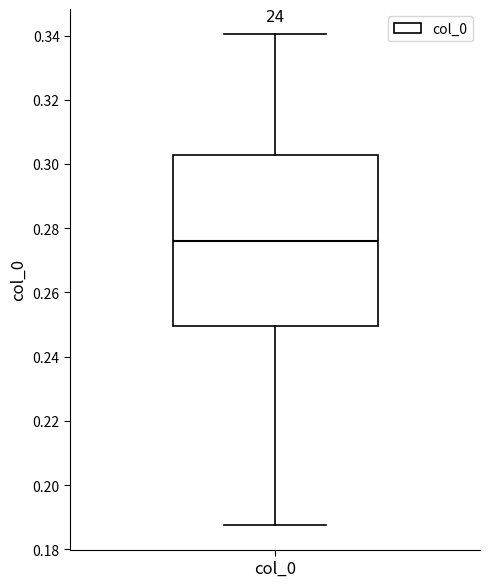

Read this box plot against the y-axis: the position of the median line, the range covered by the box, and the ends of both whiskers. The values are not printed on the chart, so give them approximately, as read against the axis.

median 0.276, box 0.250 to 0.302, whiskers 0.188 to 0.340